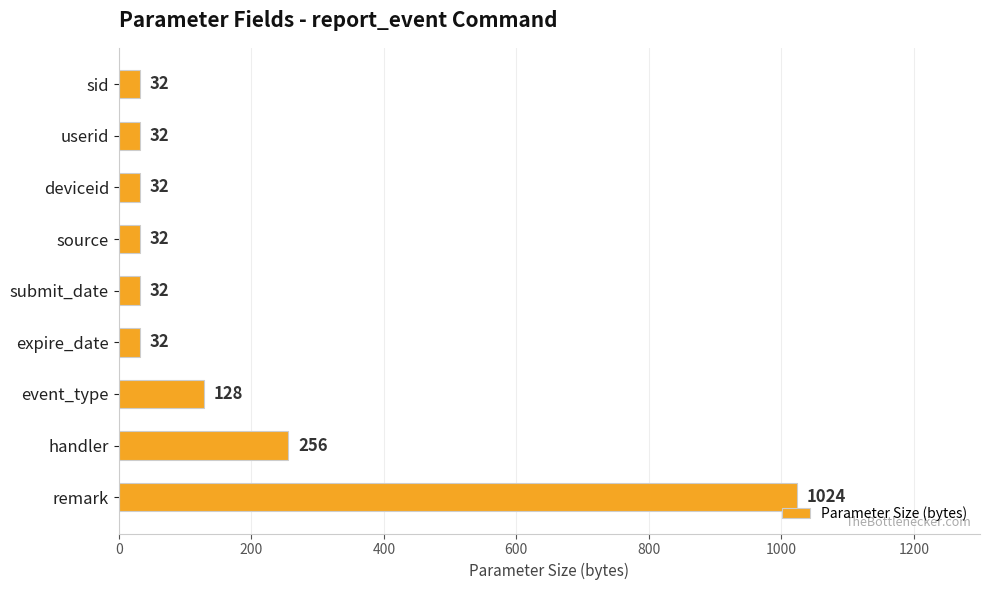

What is the maximum value shown in the chart?

1024